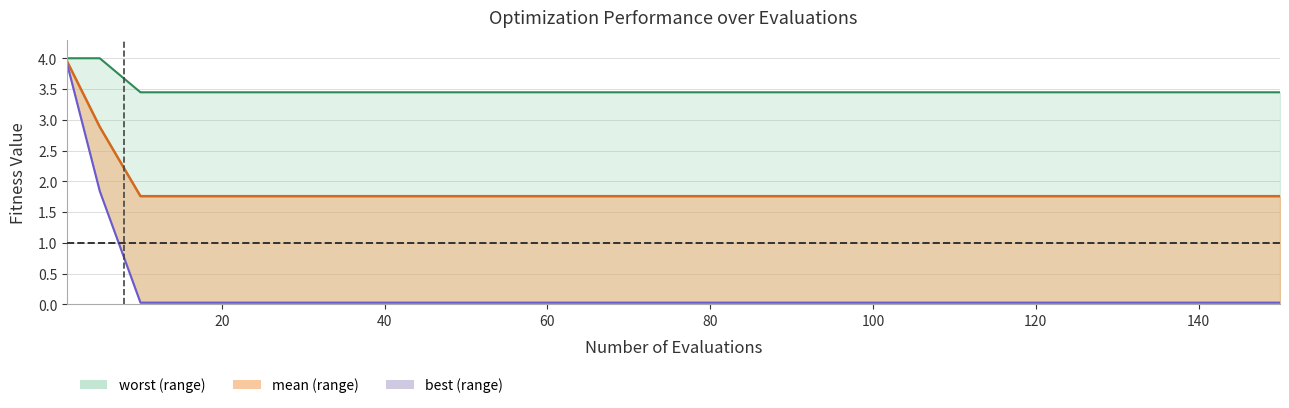

True or false: mean has more than 1 interior local peaks.

False